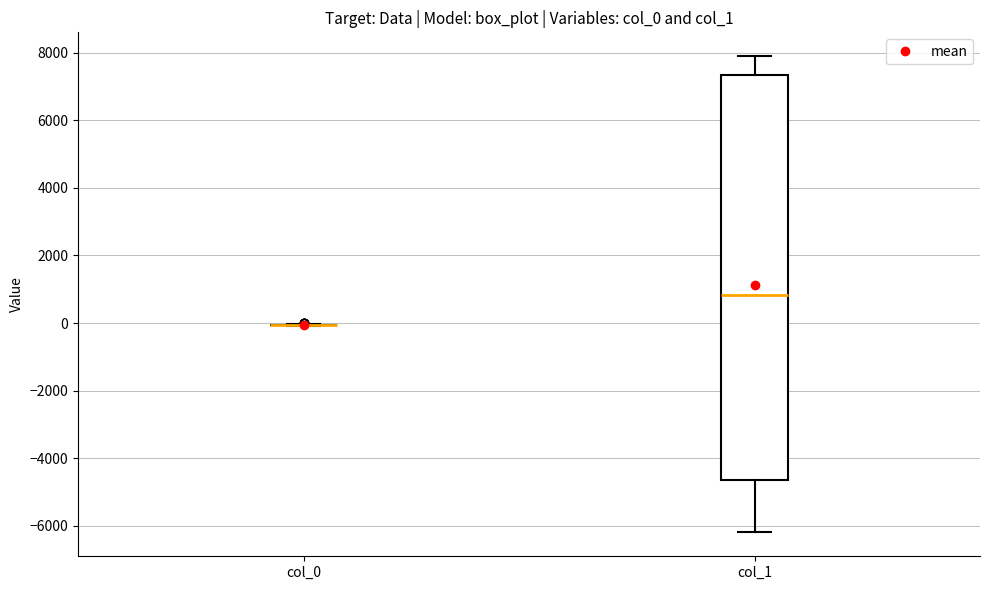

Comparing the boxes themselves (not the whiskers), which one is the tallest?

col_1